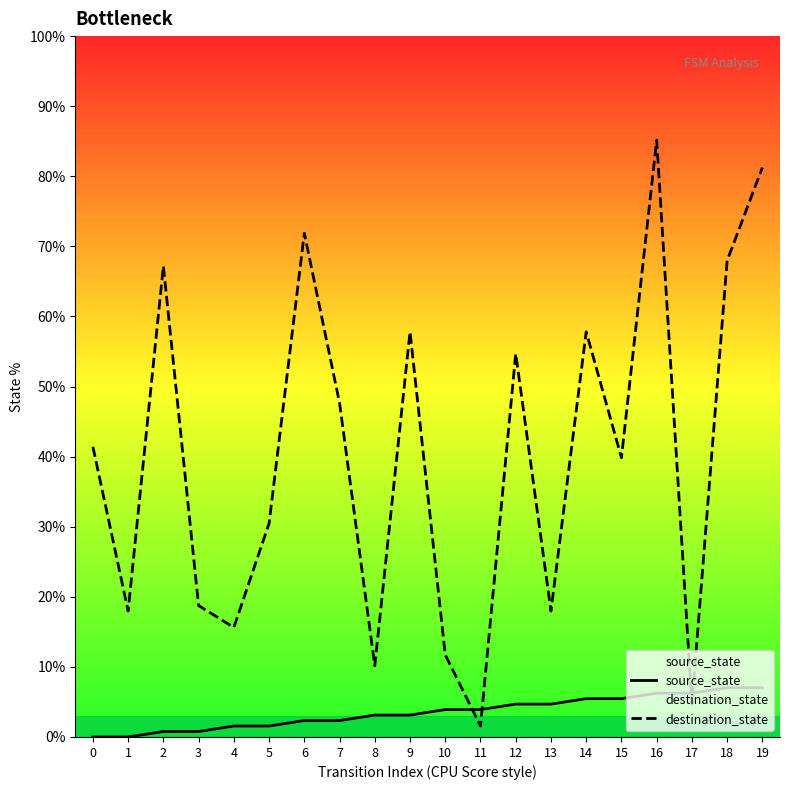

Rank the series at 0 from highest to lowest value.

destination_state, source_state